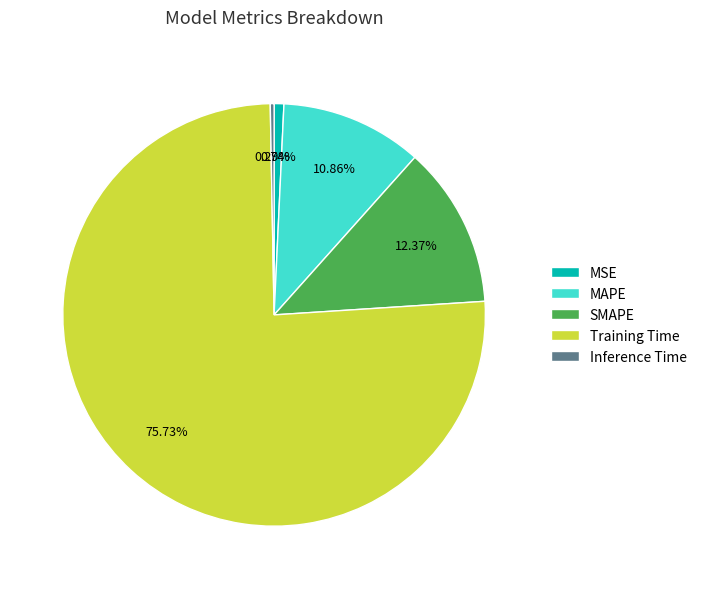

Combined, do Inference Time and Training Time account for over 50%?

Yes